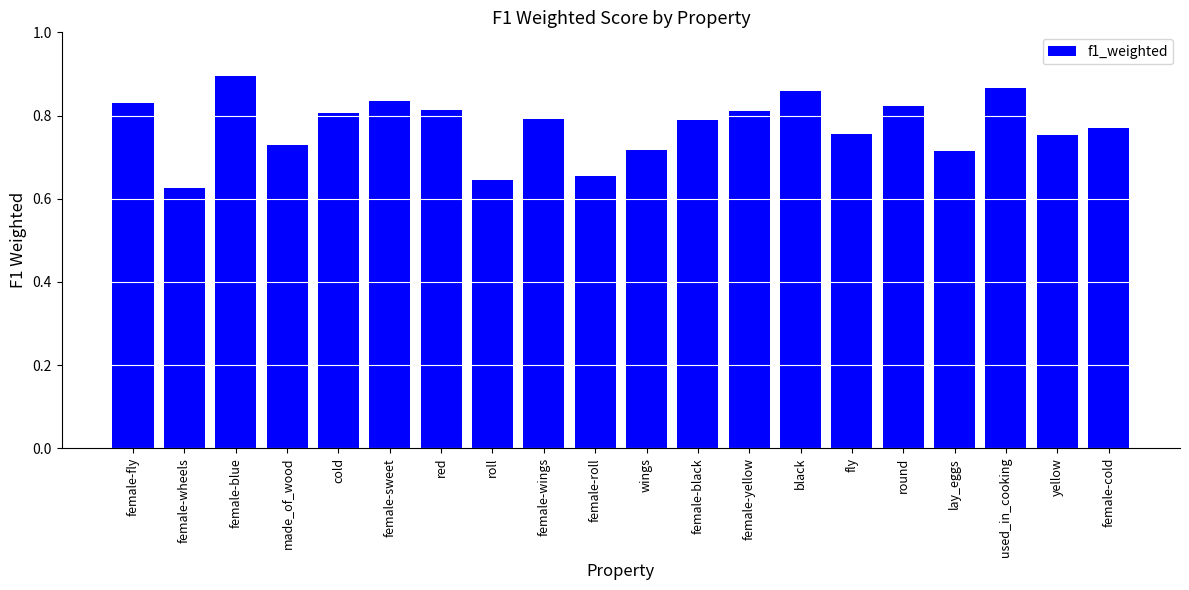

Which category has the highest value across all series?

female-blue